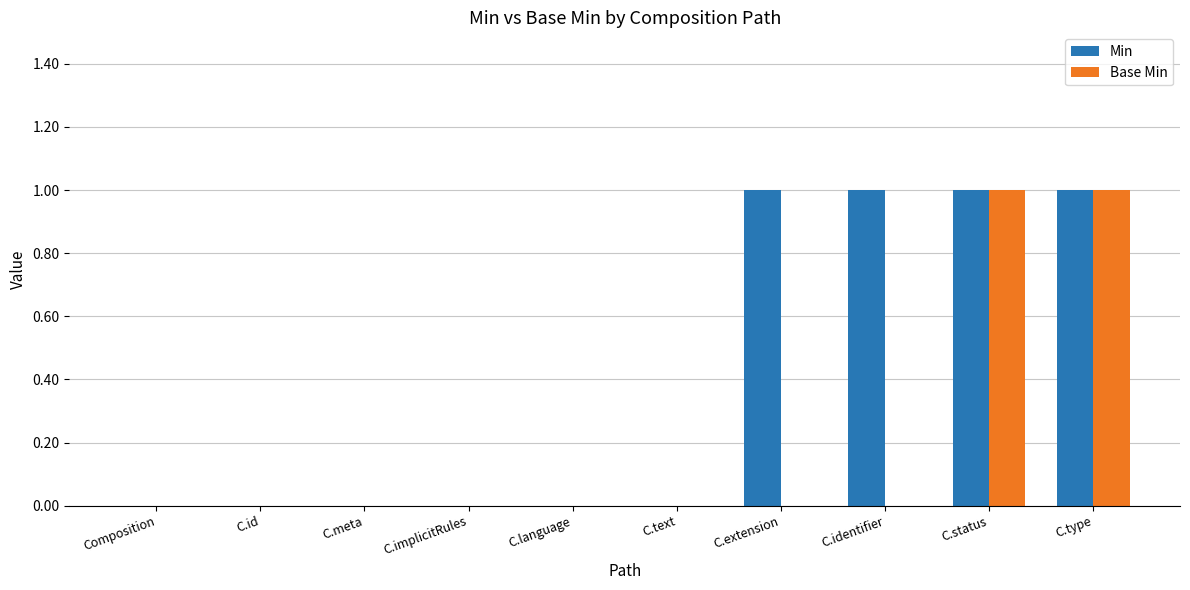

The value of Base Min at C.implicitRules is 0. True or false?

True